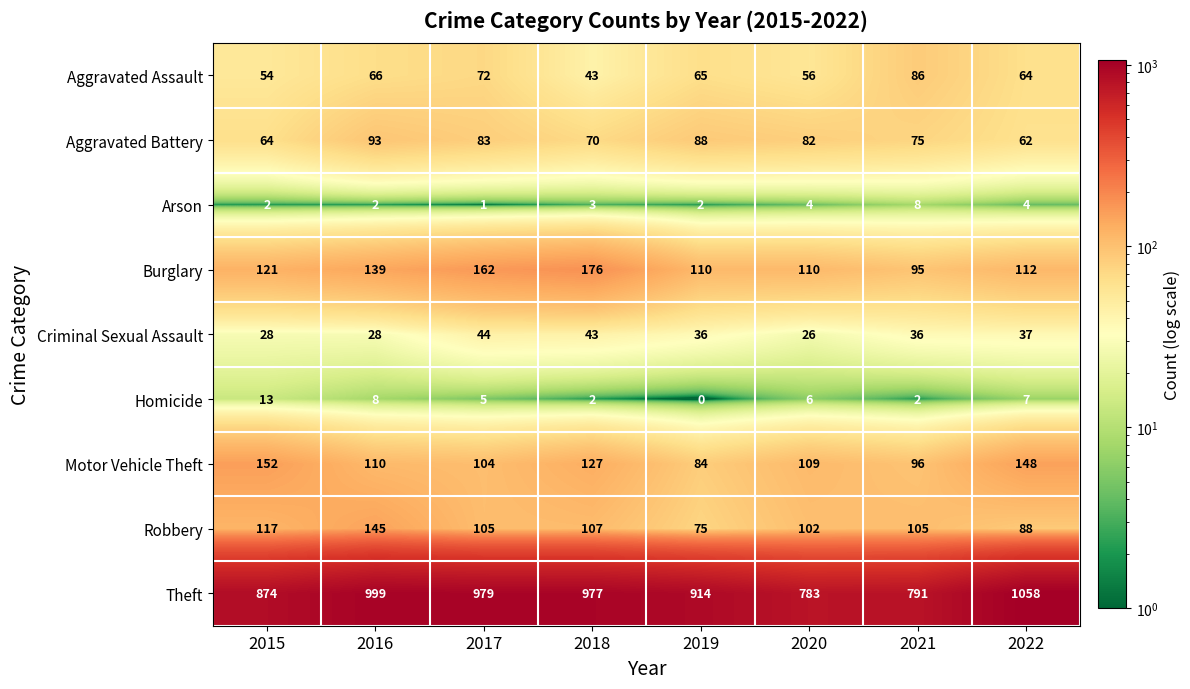

At 2015, list the series in order from largest to smallest.

Theft, Motor Vehicle Theft, Burglary, Robbery, Aggravated Battery, Aggravated Assault, Criminal Sexual Assault, Homicide, Arson